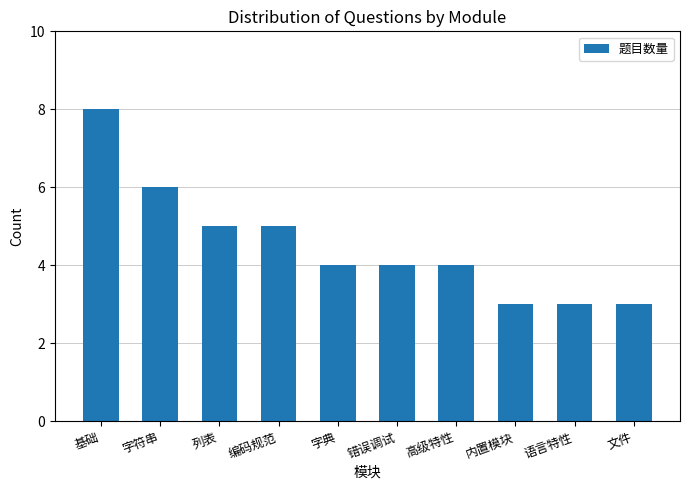

What is the value of the 3rd bar from the left?

5